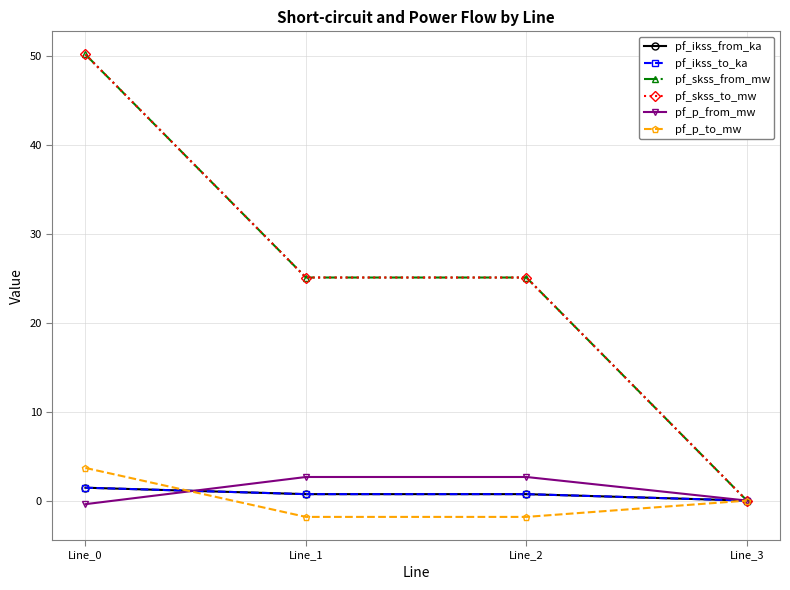

At Line_1, list the series in order from smallest to largest.

pf_p_to_mw, pf_ikss_from_ka, pf_ikss_to_ka, pf_p_from_mw, pf_skss_from_mw, pf_skss_to_mw